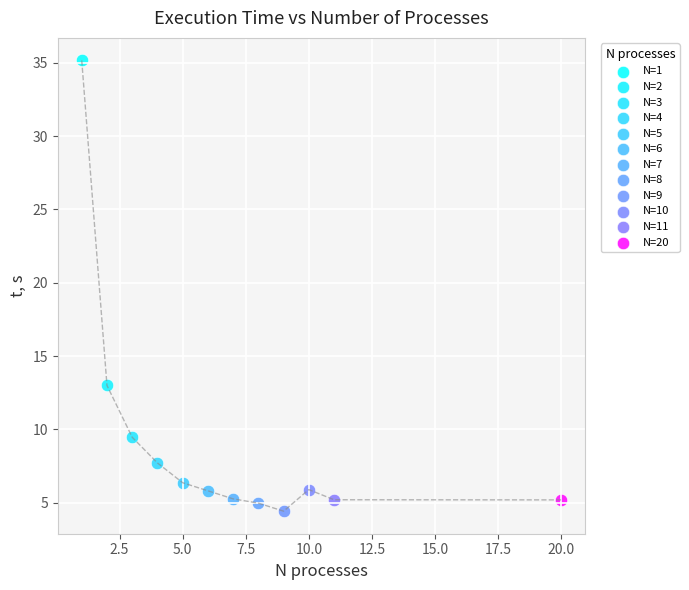

What are all the series names shown in the legend?

N=1, N=2, N=3, N=4, N=5, N=6, N=7, N=8, N=9, N=10, N=11, N=20